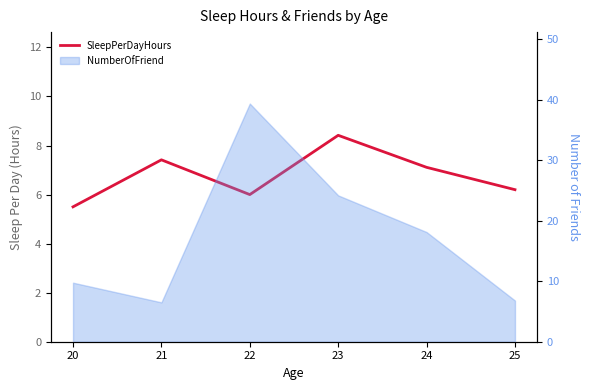

What is the average value?

6.8